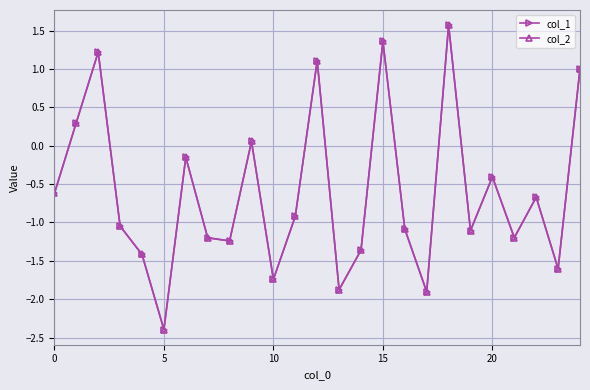

What is the average value of the col_2 series?

-0.6